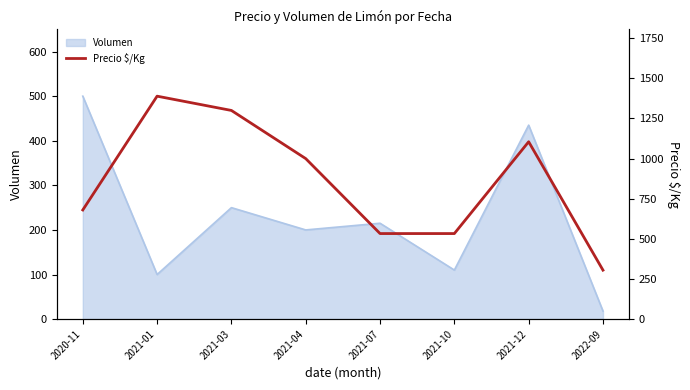

What is the highest value of the Volumen series?

500